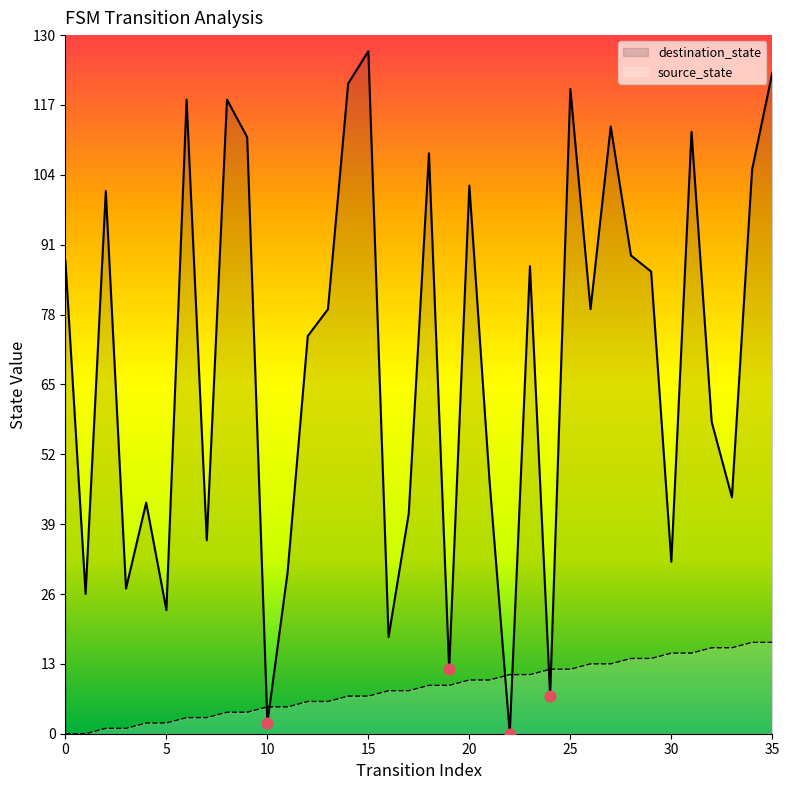

Which series reaches the minimum Y coordinate?

source_state